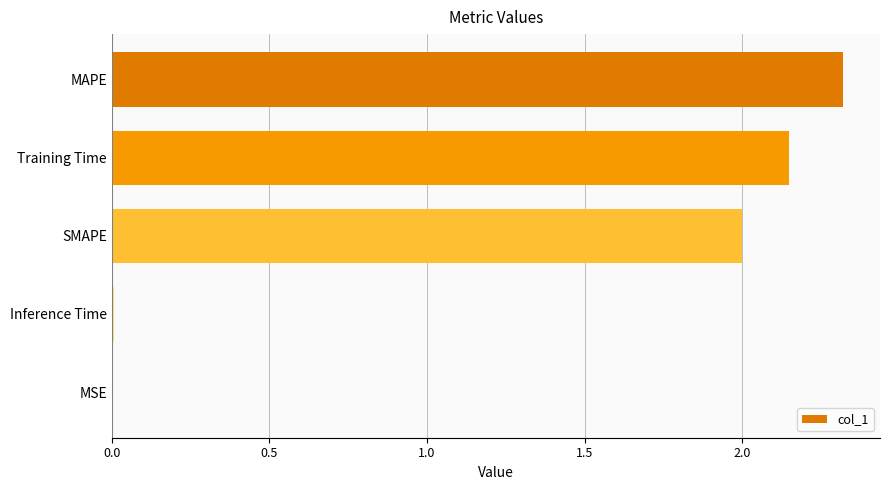

What is the greatest value displayed?

2.3